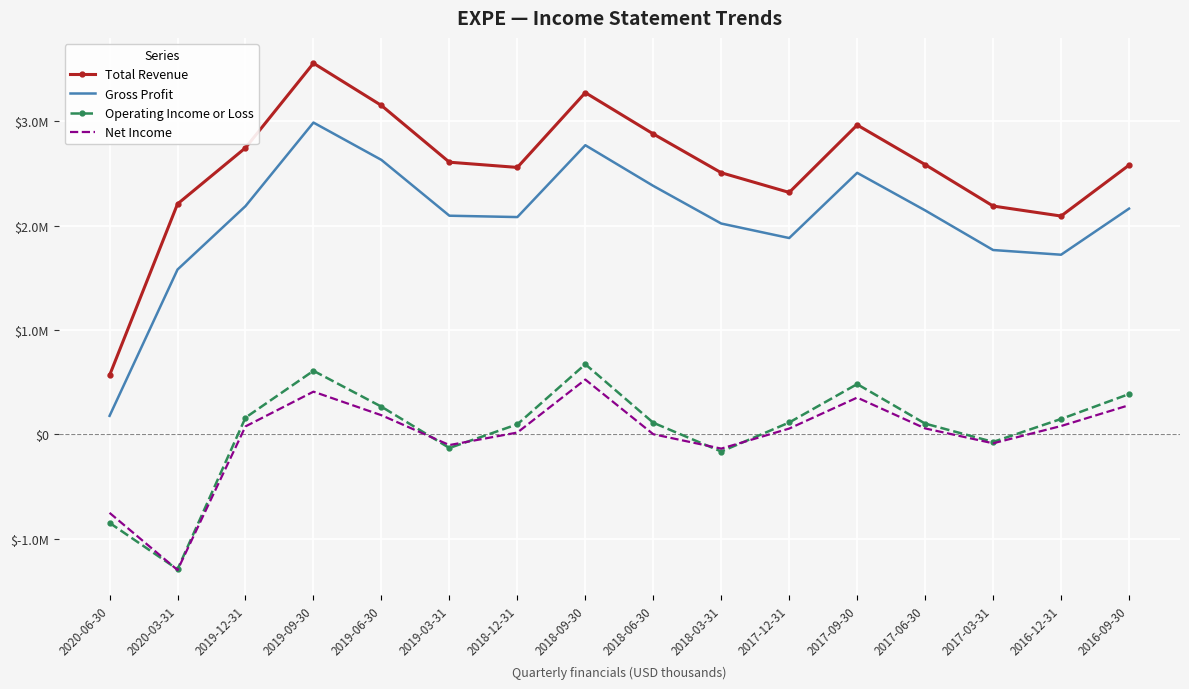

What are all the series names shown in the legend?

Total Revenue, Gross Profit, Operating Income or Loss, Net Income